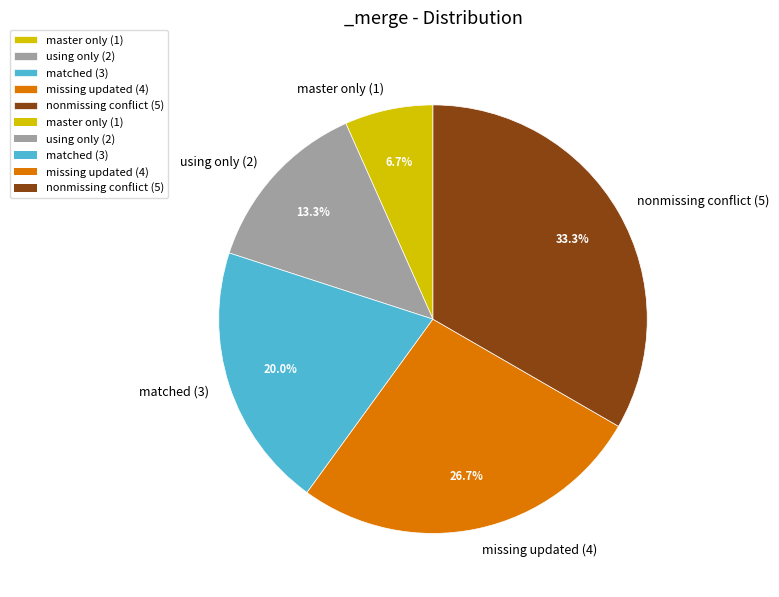

True or false: nonmissing conflict (5) accounts for 33% of the total.

True